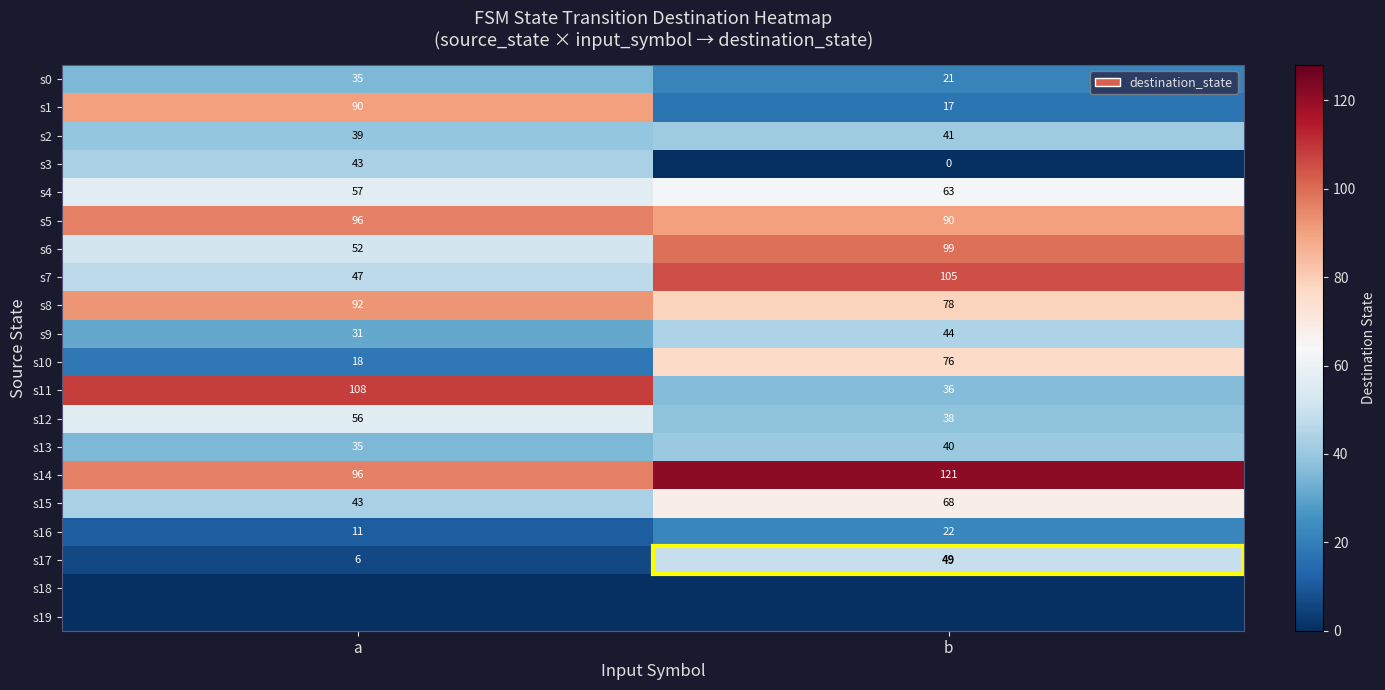

How many s2 values are between 39 and 41?

2